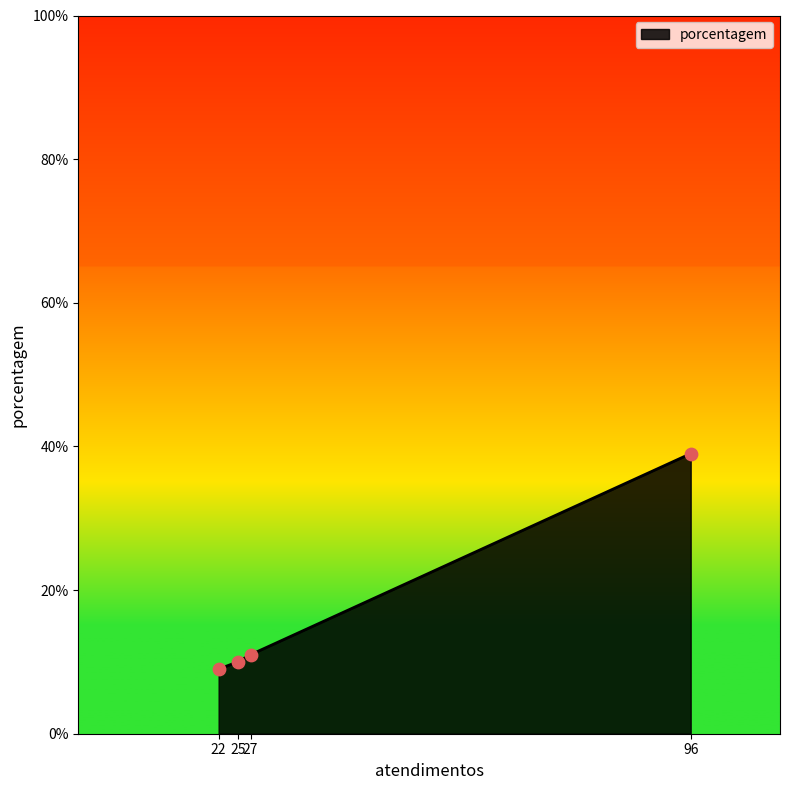

Which has a higher value, 25 or 96?

96